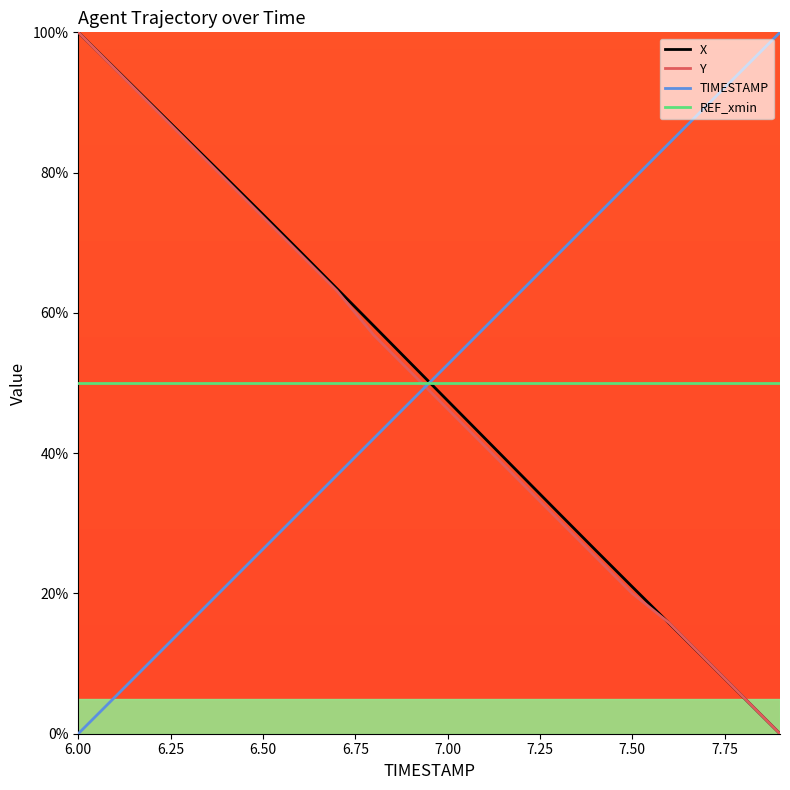

Reading left to right, list all the values displayed in this chart.

X: 100.0	94.8	89.6	84.4	79.3	74.0	68.8	63.5	58.2	52.8	47.5	42.2	36.8	31.5	26.2	20.9	15.7	10.5	5.2	0.0
Y: 100.0	94.7	89.5	84.2	78.9	73.7	68.4	63.2	56.8	51.6	46.3	41.1	35.8	30.5	25.3	20.0	15.8	10.5	5.3	0.0
TIMESTAMP: 0.0	5.3	10.5	15.8	21.1	26.3	31.6	36.8	42.1	47.4	52.6	57.9	63.2	68.4	73.7	78.9	84.2	89.5	94.7	100.0
REF_xmin: 50.0	50.0	50.0	50.0	50.0	50.0	50.0	50.0	50.0	50.0	50.0	50.0	50.0	50.0	50.0	50.0	50.0	50.0	50.0	50.0